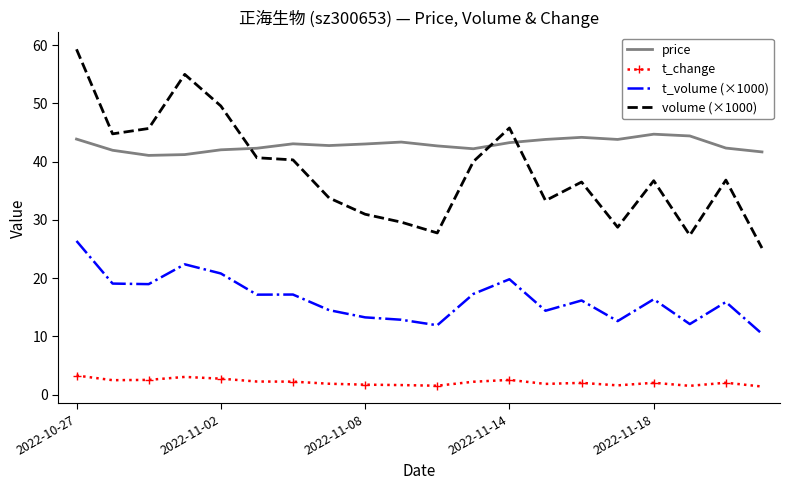

List the series in order of their peak value, lowest first.

t_change, t_volume (×1000), price, volume (×1000)